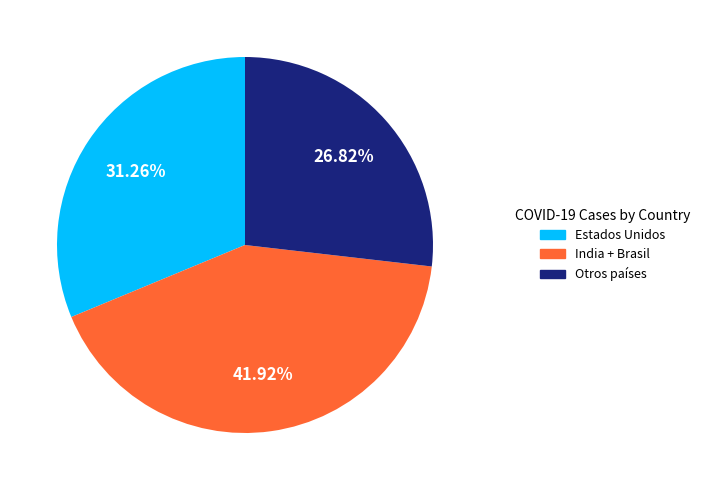

Count the number of slices in the pie.

3